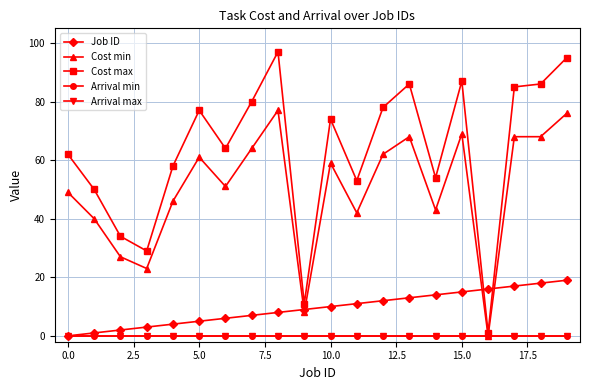

Does the chart have visible grid lines?

Yes